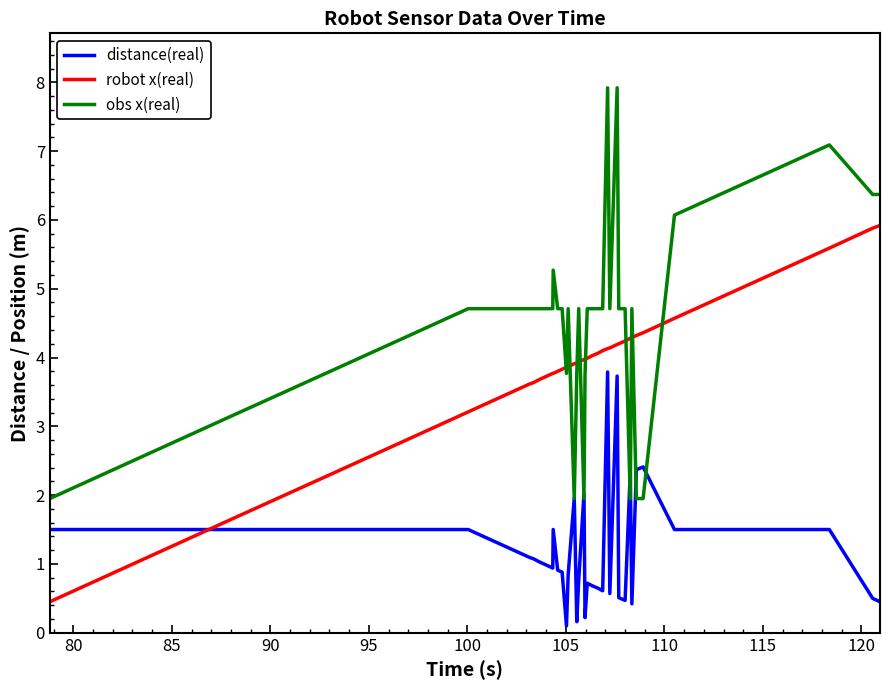

Which series has the largest total across all categories?

obs x(real)